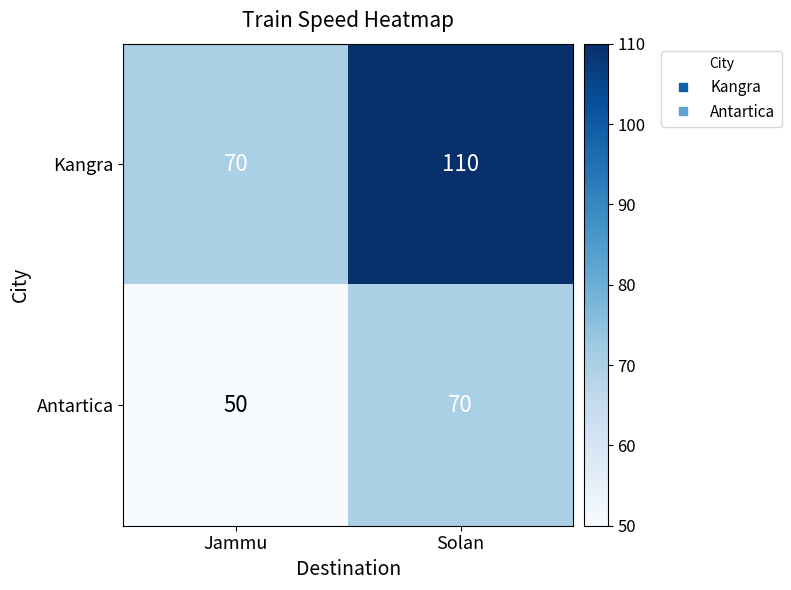

What is the difference between the Antartica values at Jammu and Solan?

20